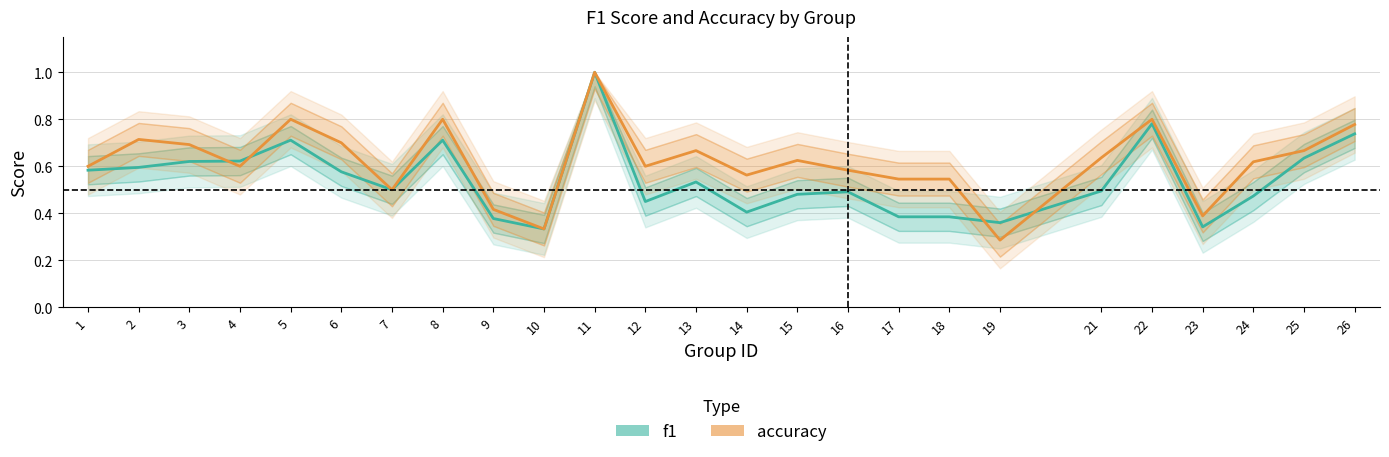

List the series in order of their peak value, highest first.

f1, accuracy